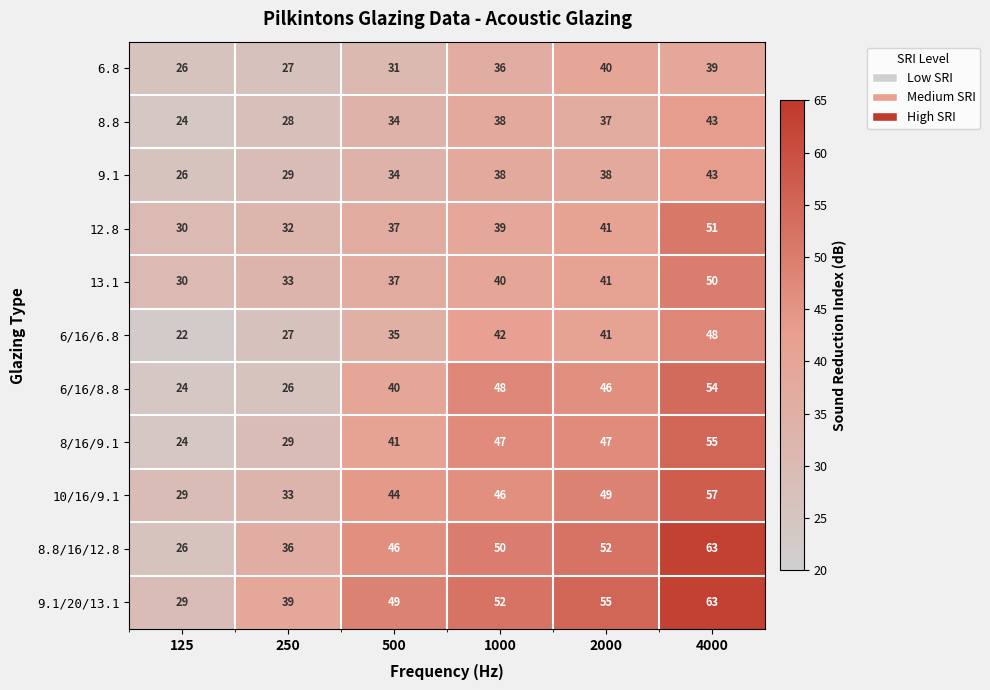

What is the sum of all 8/16/9.1 values?

243